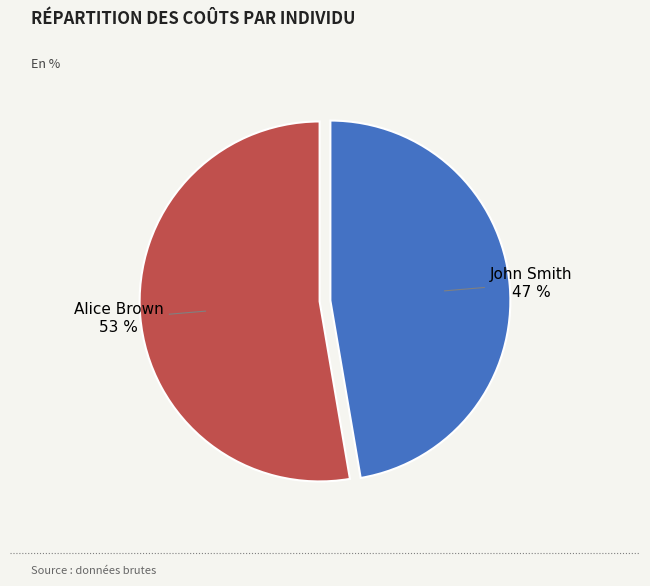

Combined, do John Smith and Alice Brown account for over 50%?

Yes